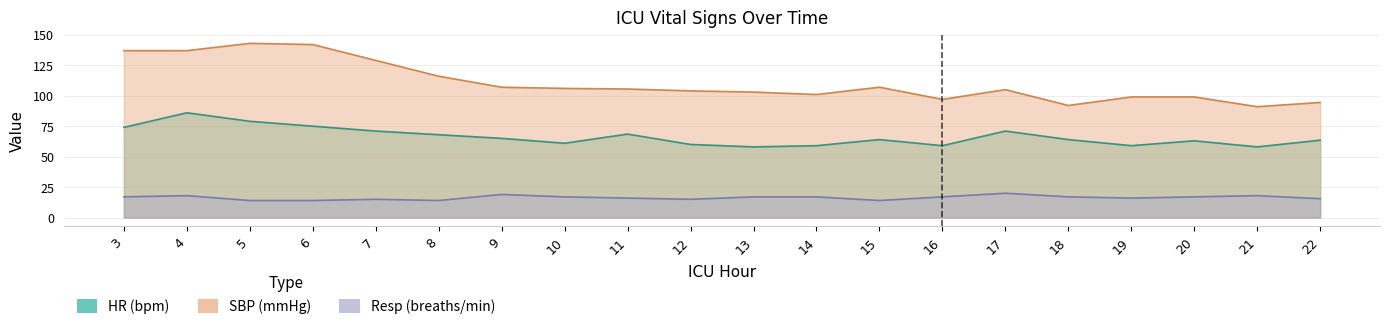

What is the minimum value shown in the chart?

14.0